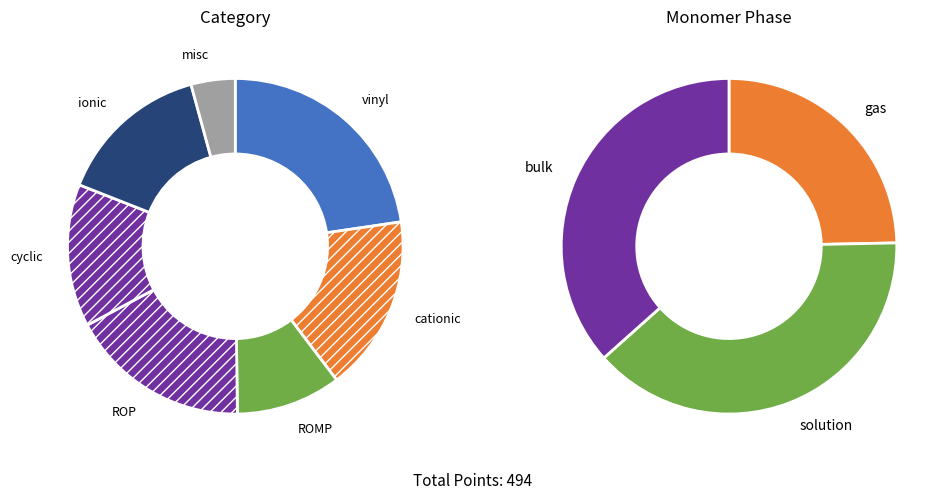

Rank the series at 3 from lowest to highest value.

Category, Monomer Phase